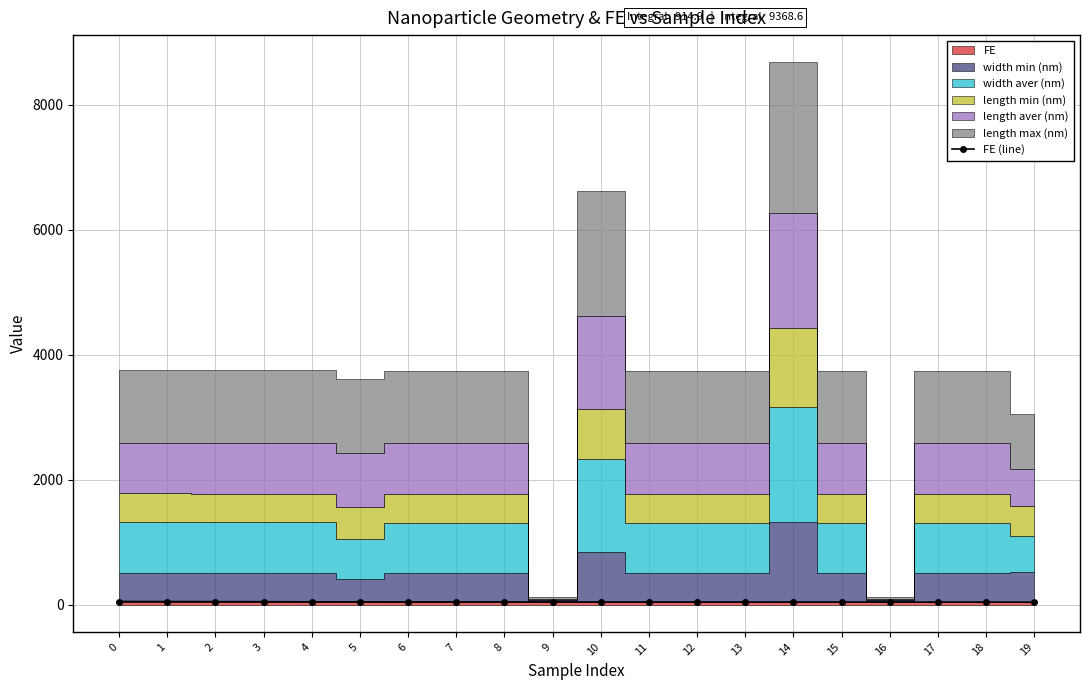

What is the average value?

45.7